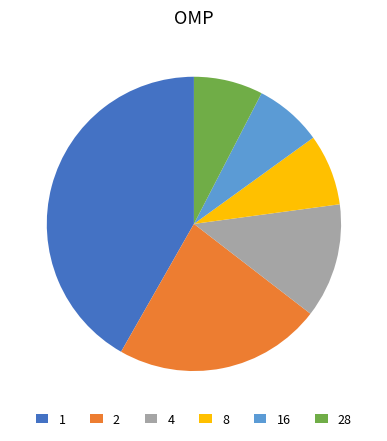

Which has a higher value, 16 or 1?

1